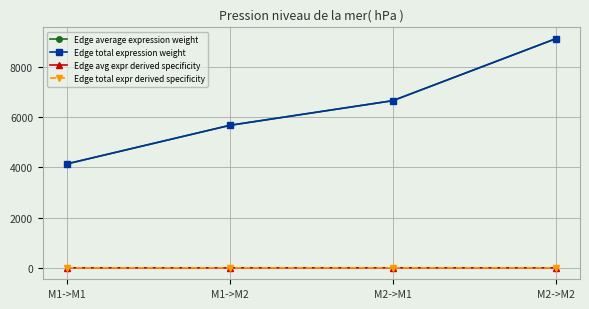

True or false: Edge total expr derived specificity has more than 2 points higher than both neighbors.

False